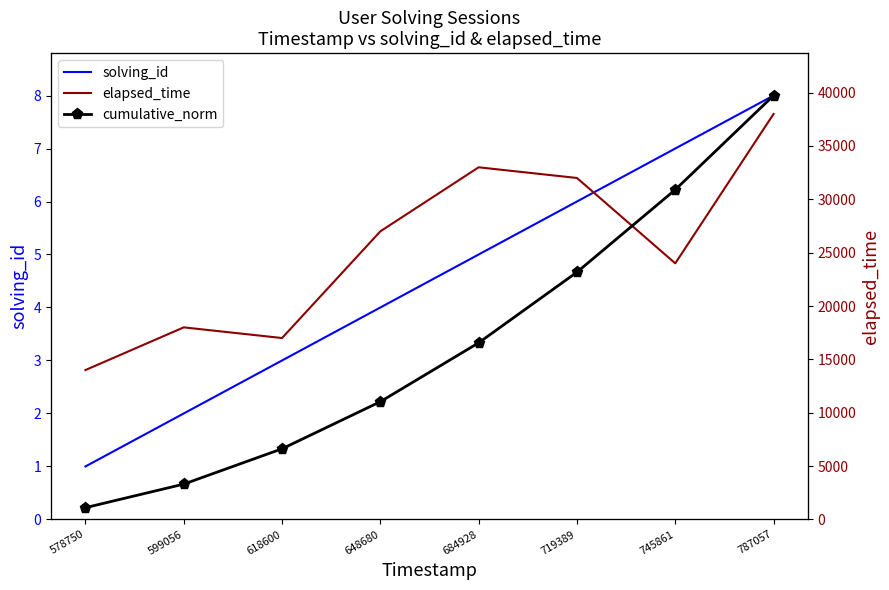

Which series has the largest range (max minus min)?

elapsed_time